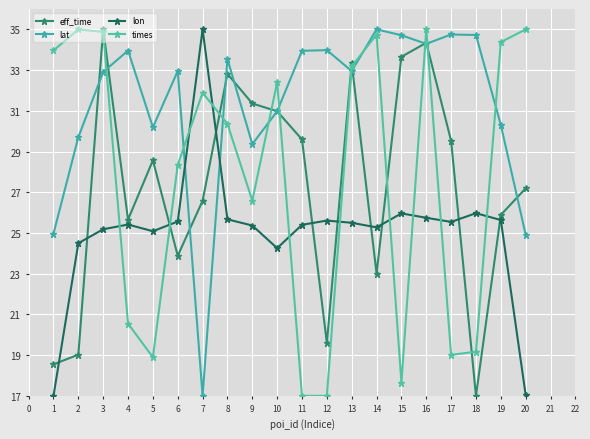

What is the value of the lat point at the 15th from the left?

34.7